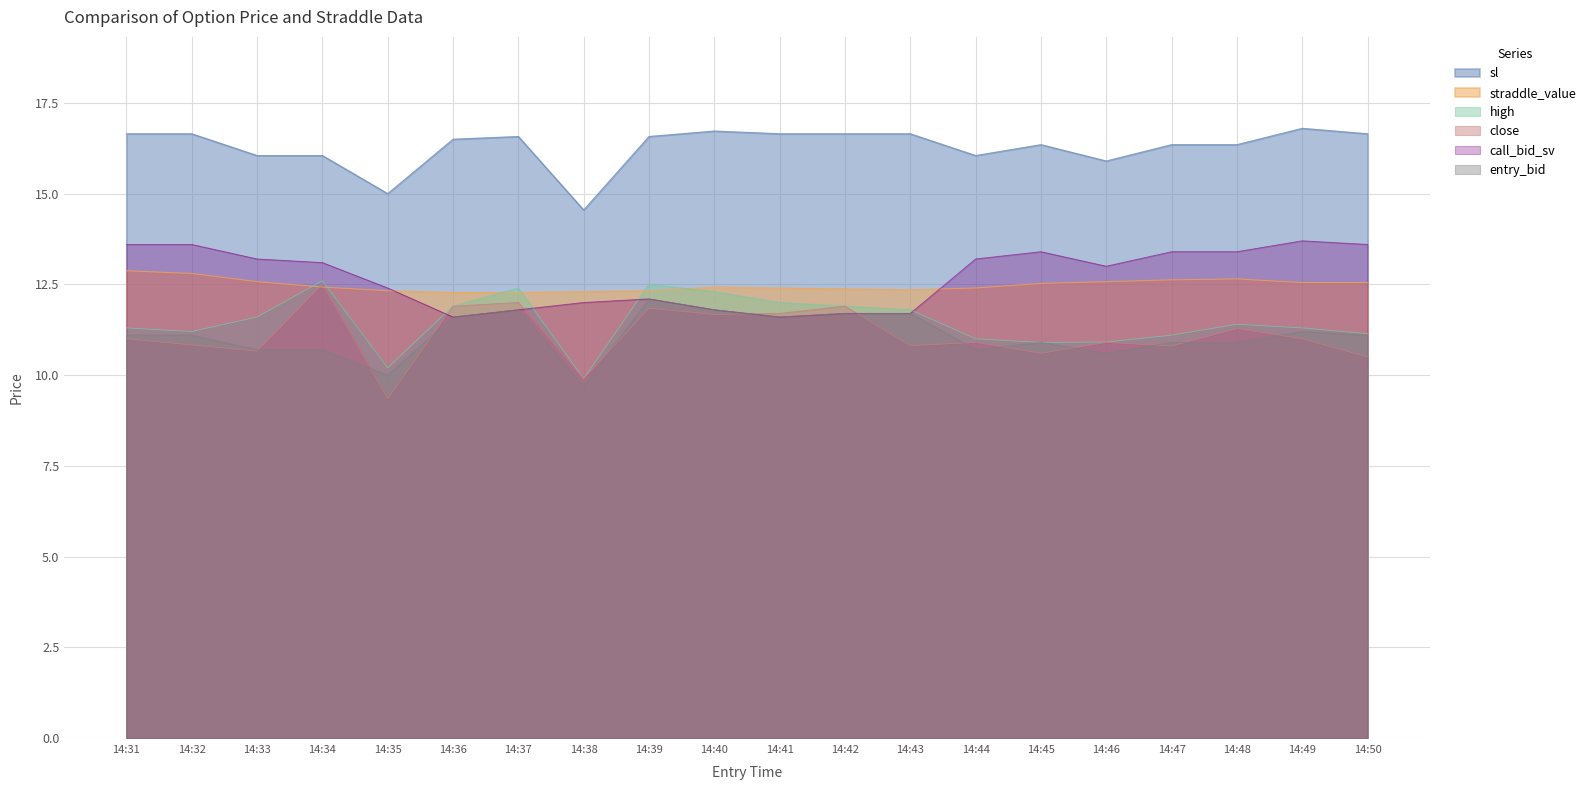

List the labels in order of entry_bid value, largest first.

14:39, 14:37, 14:40, 14:42, 14:43, 14:36, 14:41, 14:49, 14:31, 14:32, 14:50, 14:45, 14:47, 14:48, 14:33, 14:34, 14:44, 14:46, 14:35, 14:38